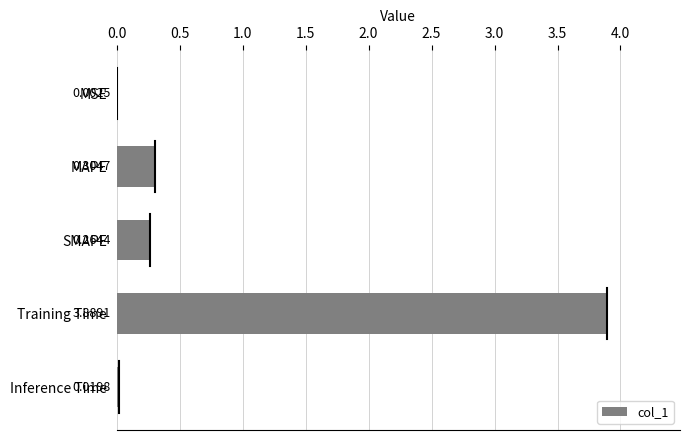

Which label corresponds to the largest value in the chart?

Training Time